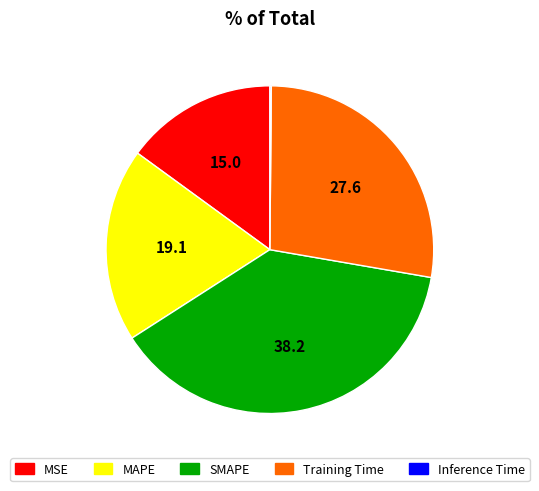

True or false: MAPE accounts for 19% of the total.

True